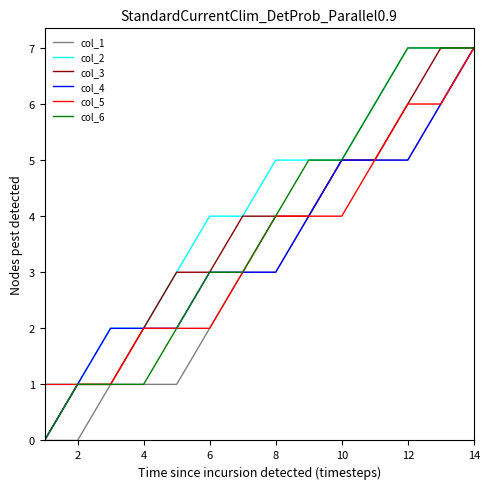

Which series has the largest total across all categories?

col_2